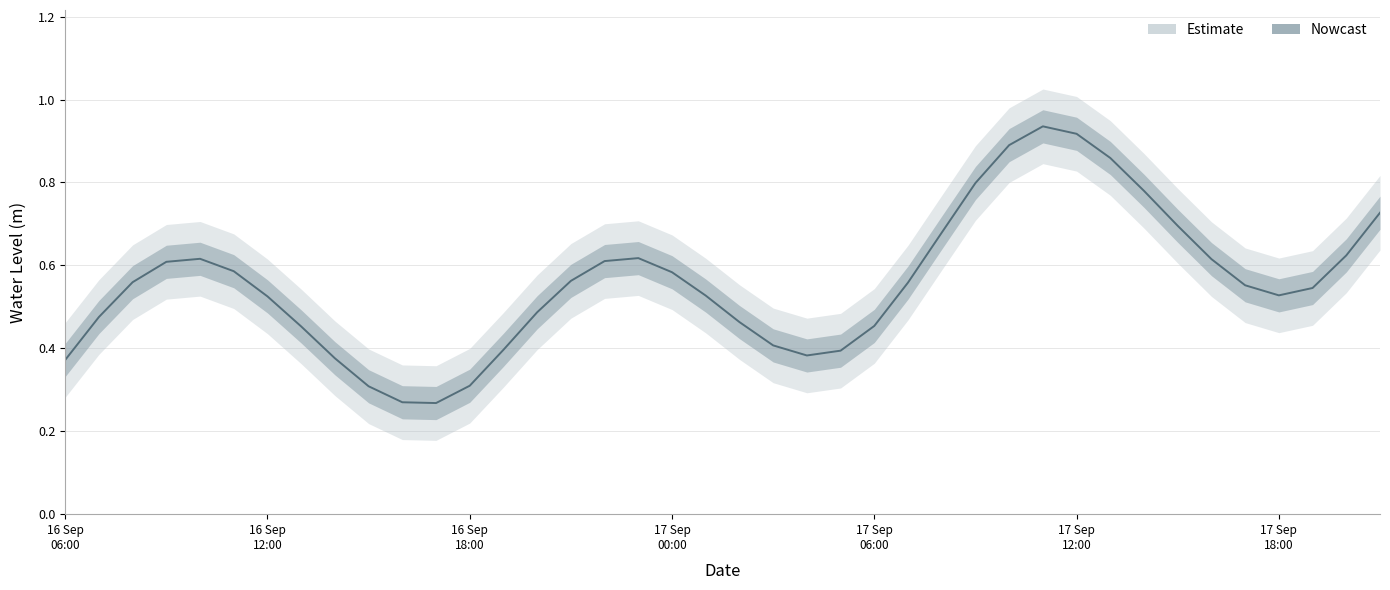

At which category does the data reach its first local peak?

2025-09-16 10:00:00